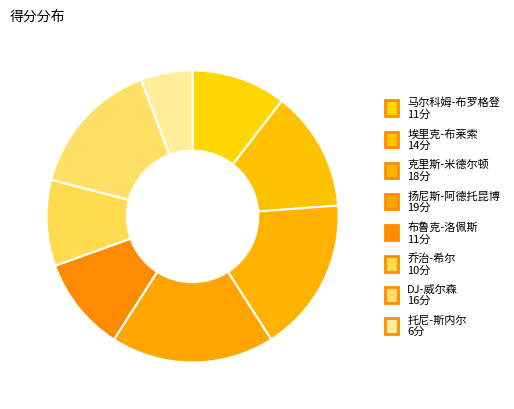

How many slices are in this pie chart?

8